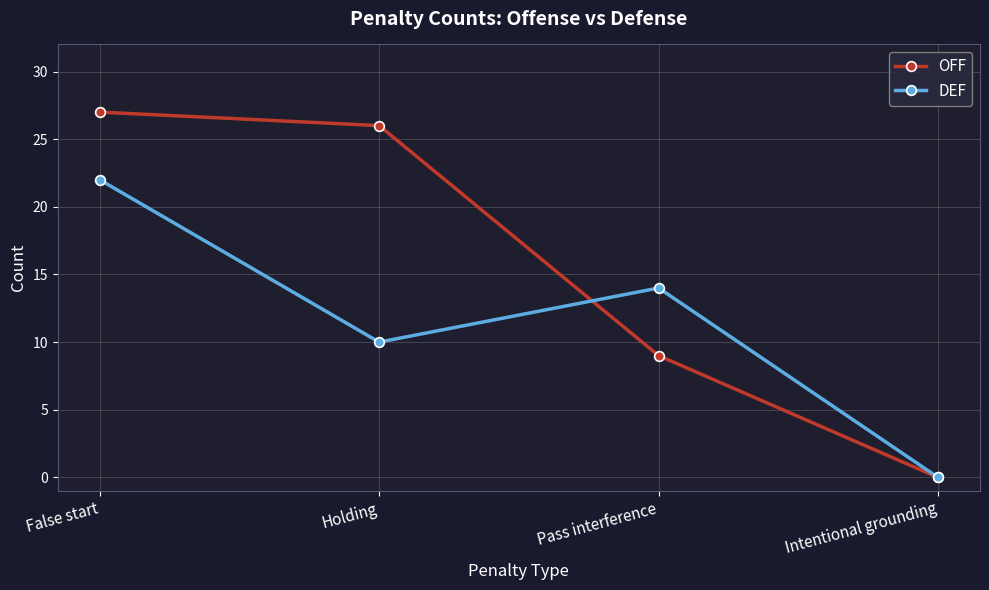

Where is the first local maximum for DEF?

Pass interference